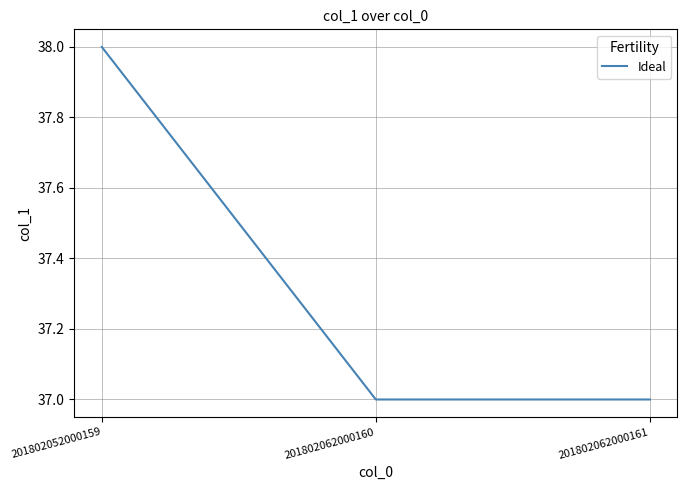

The value at 201802062000161 is 63. True or false?

False